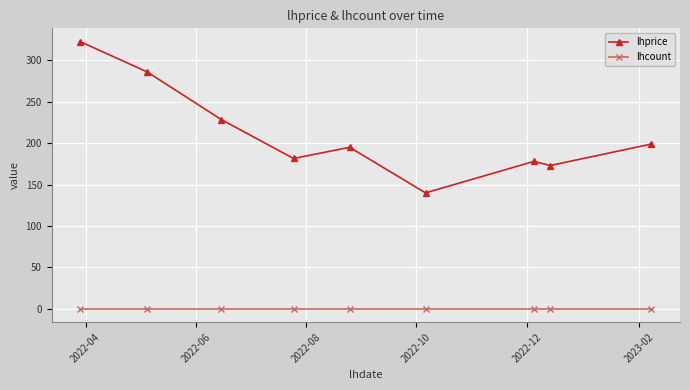

List the series in order of their peak value, highest first.

lhprice, lhcount